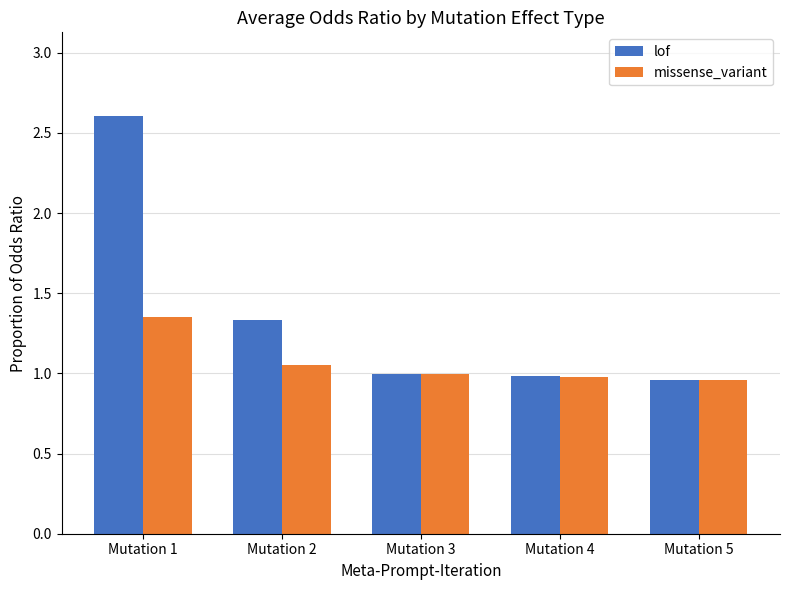

Is the value of missense_variant at Mutation 1 greater than the value of lof at Mutation 3?

Yes